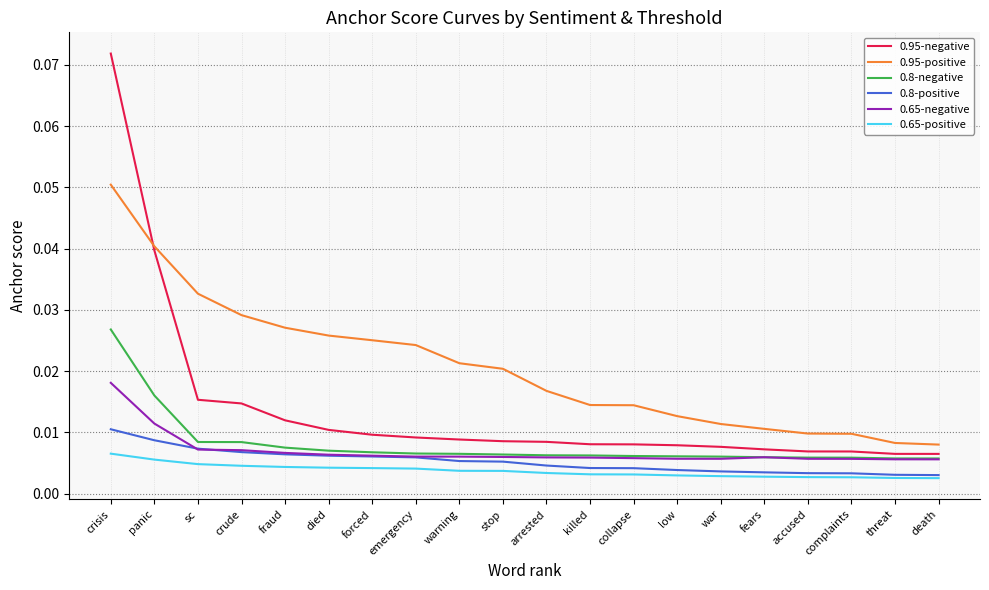

True or false: 0.95-positive has more than 2 interior local peaks.

False